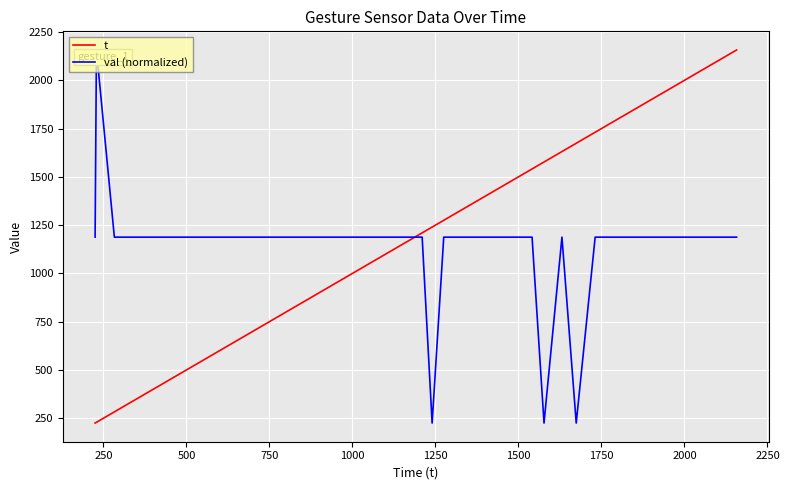

What is the minimum value shown in the chart?

225.0